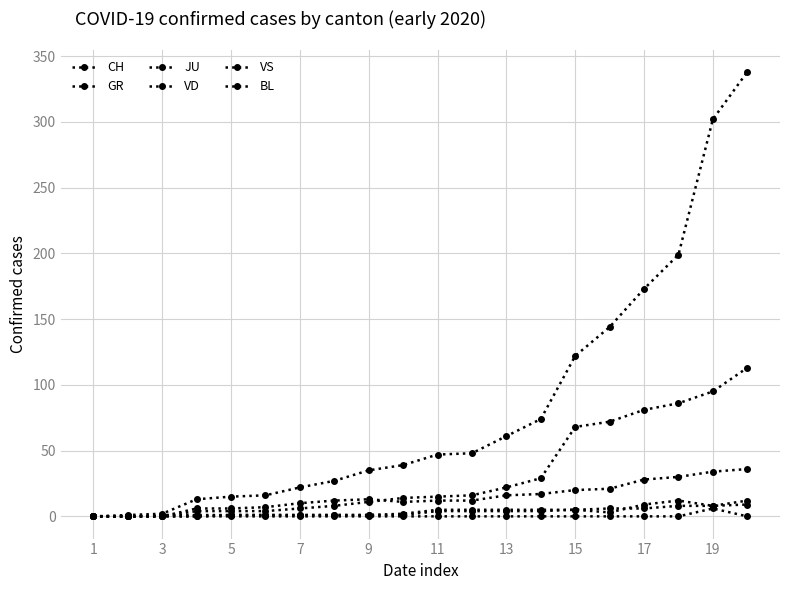

Is this an area chart (filled region under the line)?

No